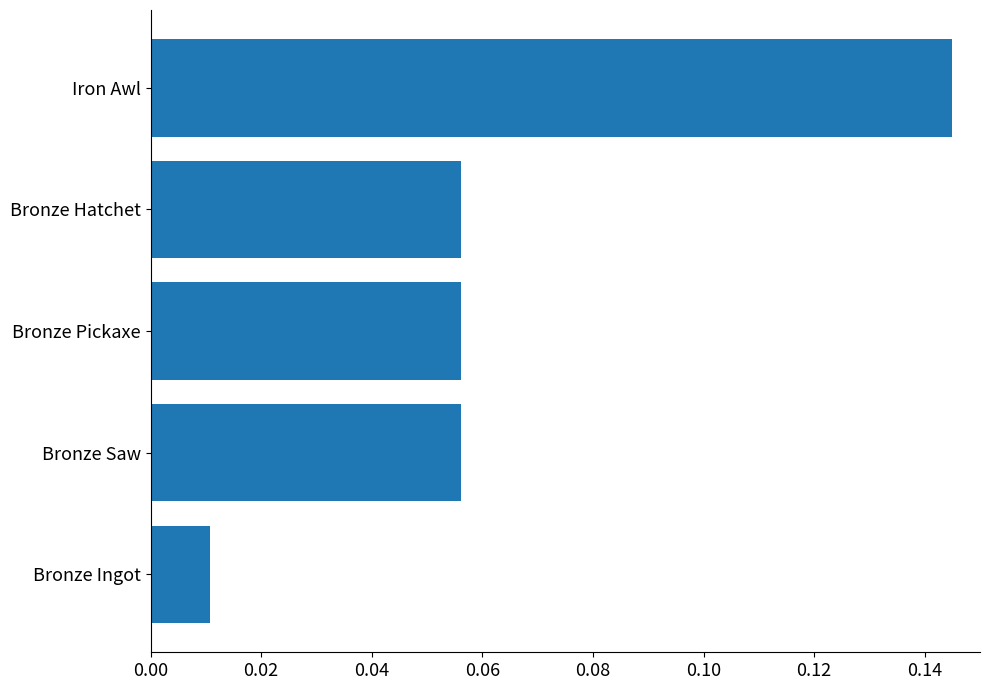

What is the change in value from Bronze Ingot to Iron Awl?

+0.1